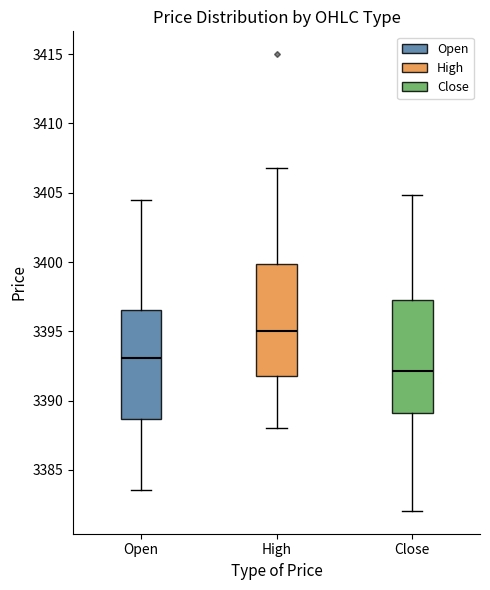

Reading left to right, read every box against the y-axis: the position of its median line, the range the box covers, and the ends of its whiskers. The values are not printed on the chart, so give them approximately, as read against the axis.

Open: median 3393.0, box 3388.5 to 3396.5, whiskers 3383.5 to 3404.5
High: median 3395.0, box 3392.0 to 3400.0, whiskers 3388.0 to 3407.0
Close: median 3392.0, box 3389.0 to 3397.0, whiskers 3382.0 to 3405.0